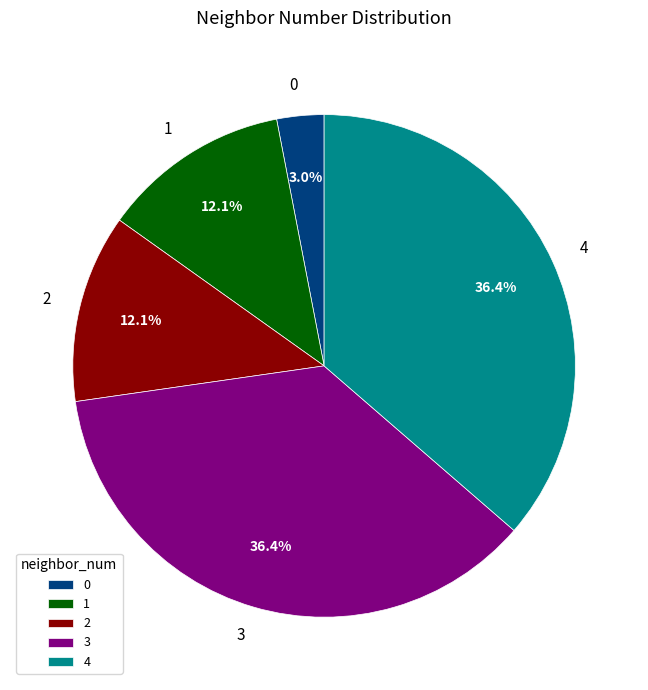

Between 3 and 2, which is larger?

3